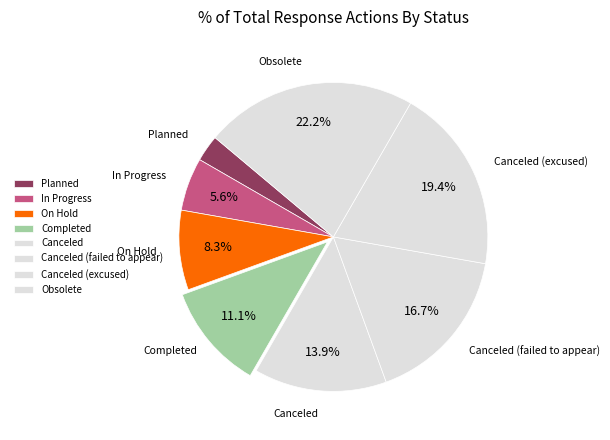

Does Completed represent more than half of the total?

No